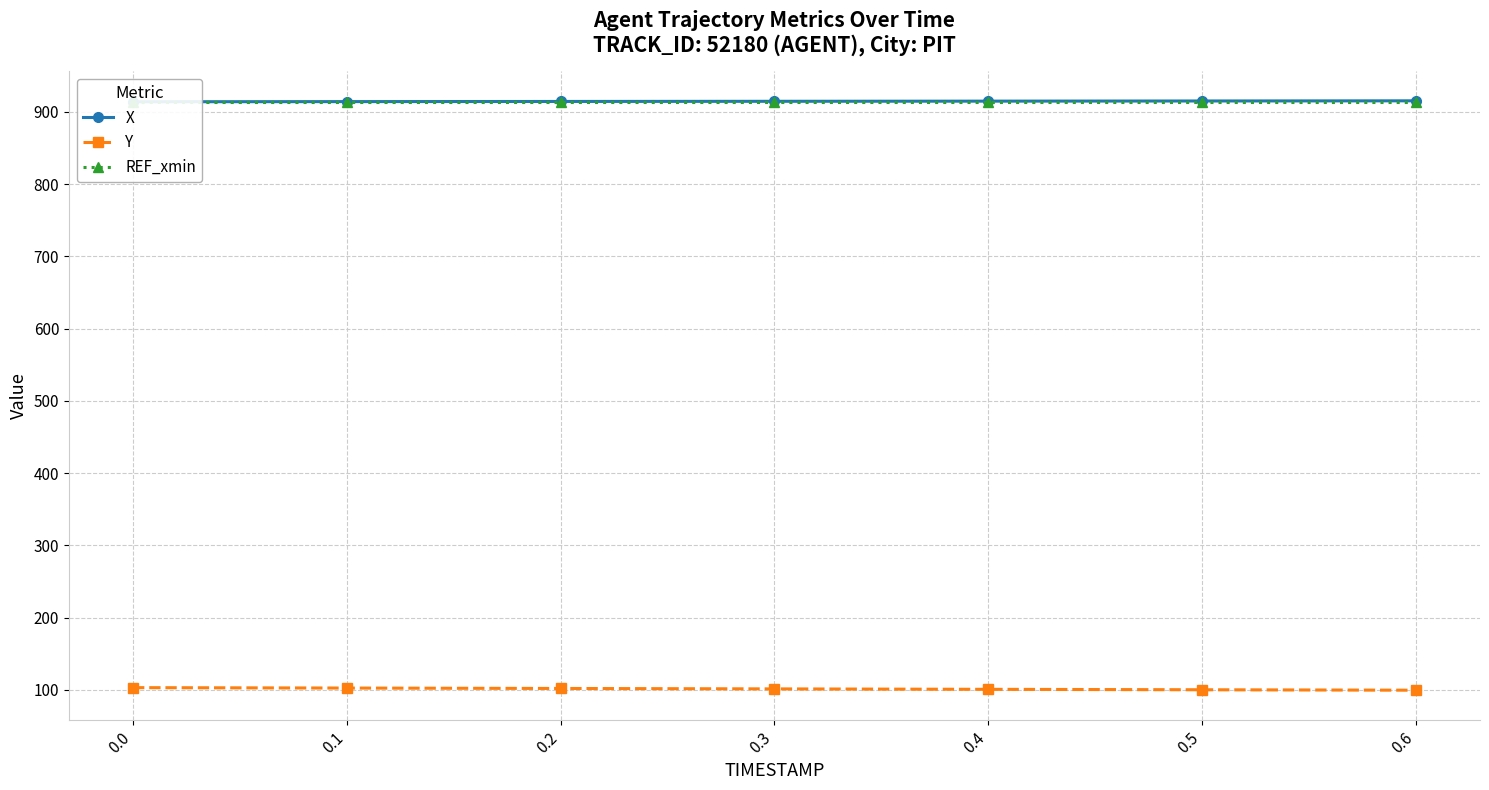

How many categories are shown in the chart?

7